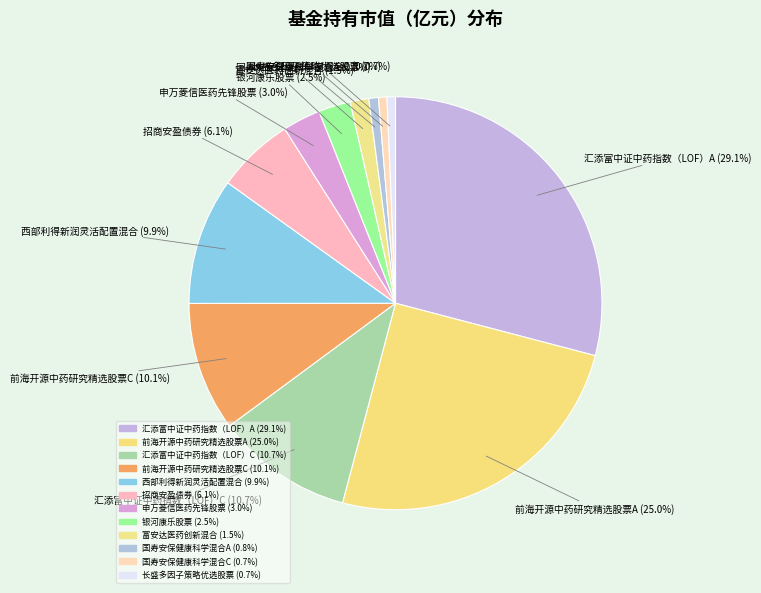

The 前海开源中药研究精选股票C slice represents 10% of the pie. True or false?

True